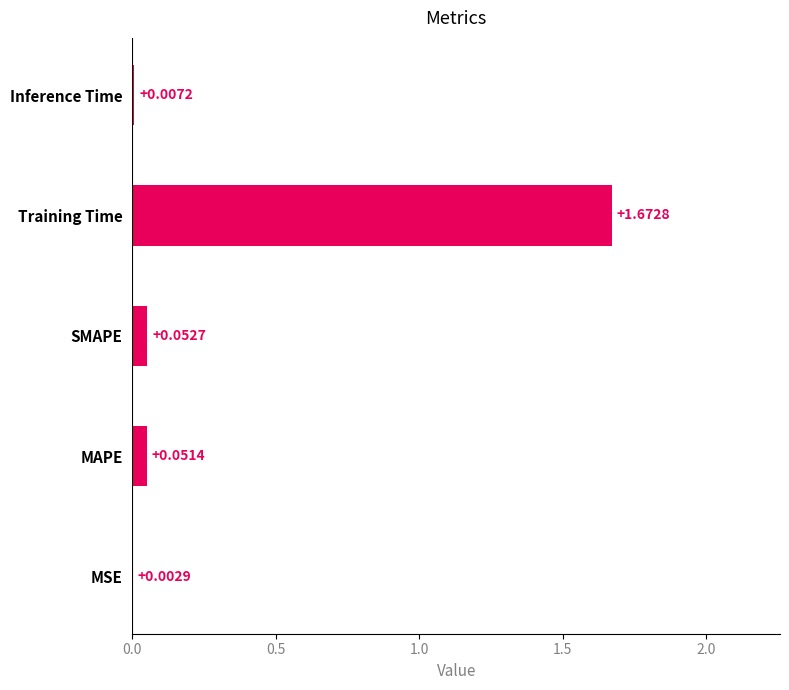

Between Inference Time and Training Time, which is larger?

Training Time